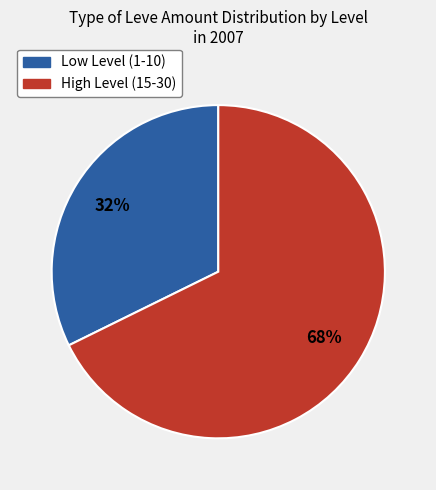

To the nearest percent, what is the average slice percentage?

50%